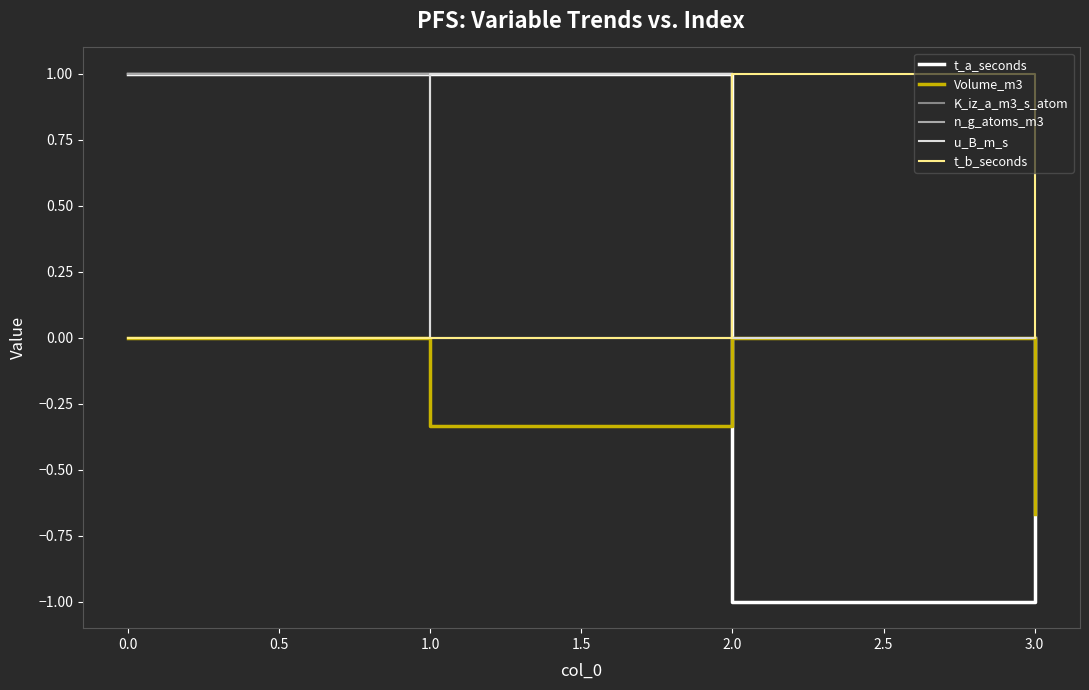

Is this an area chart (filled region under the line)?

No